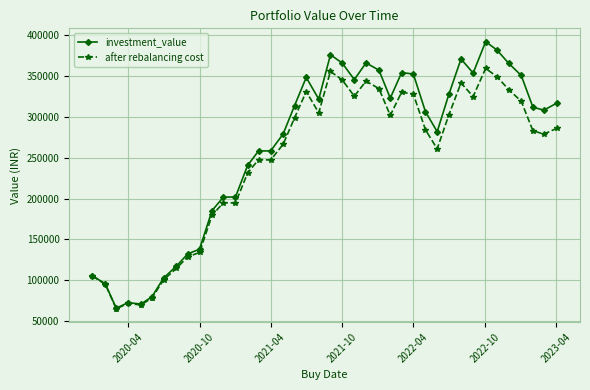

How many lines are shown in the chart?

2